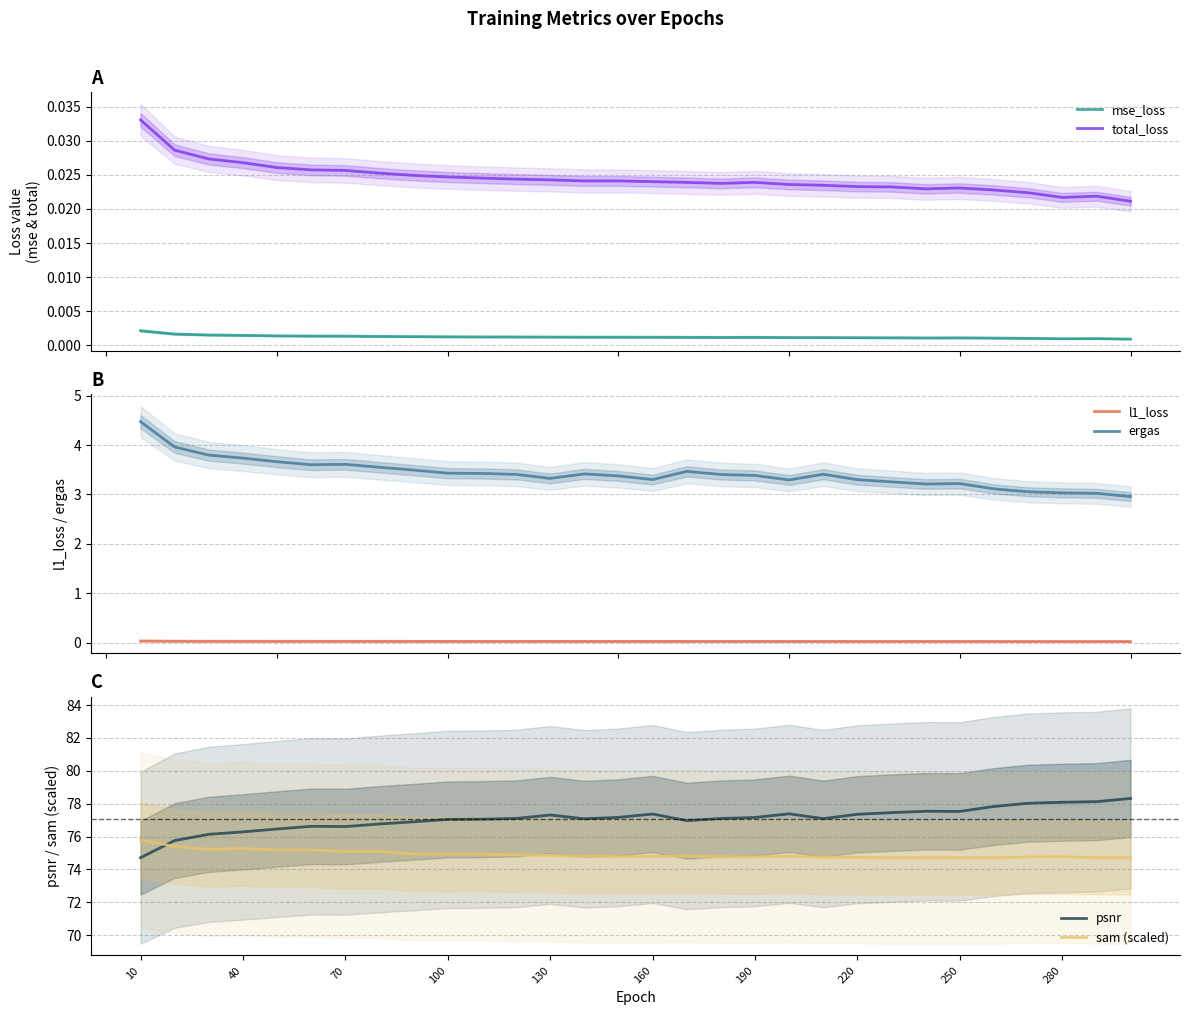

True or false: sam (scaled) and l1_loss intersect in this chart.

False